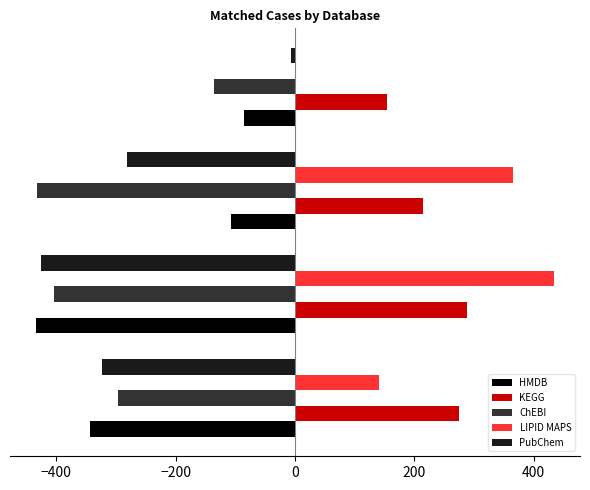

What is the highest value of the HMDB series?

-85